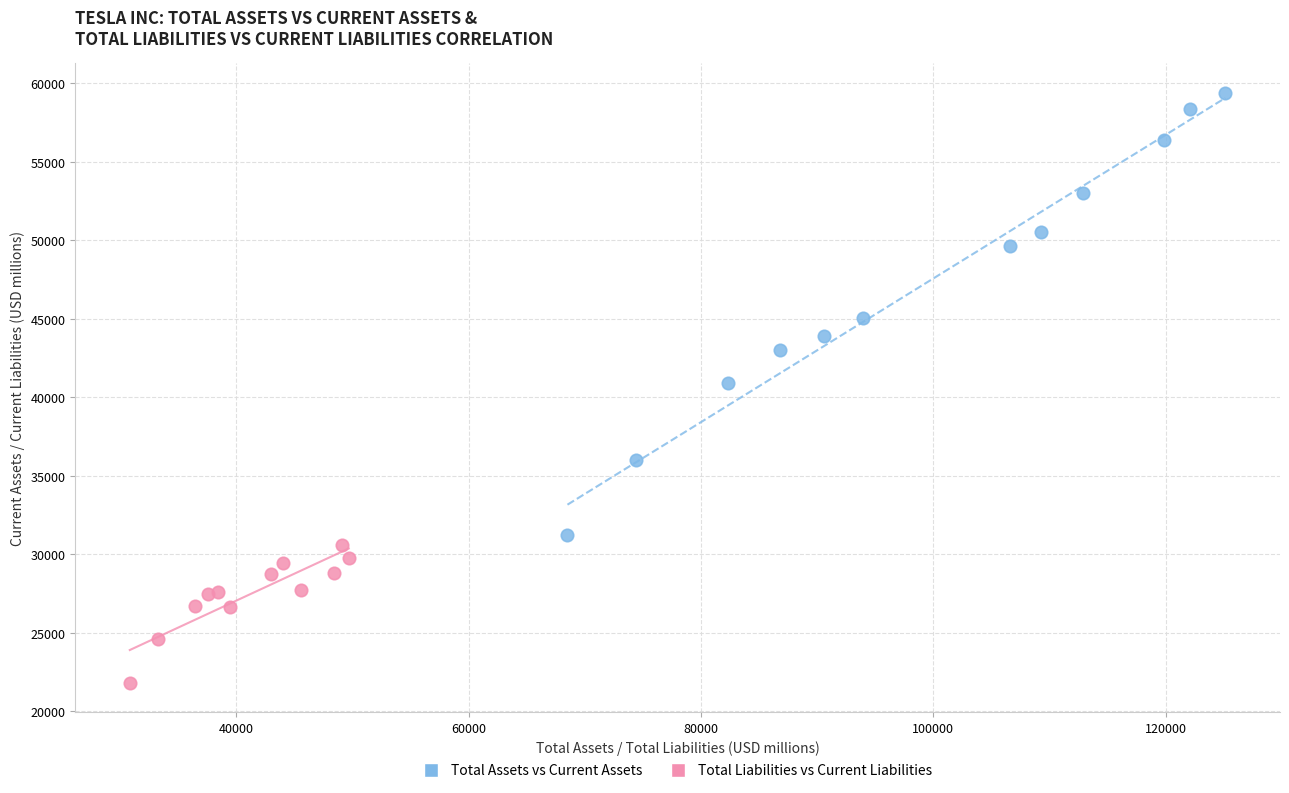

Which series reaches the minimum Y coordinate?

Total Liabilities vs Current Liabilities